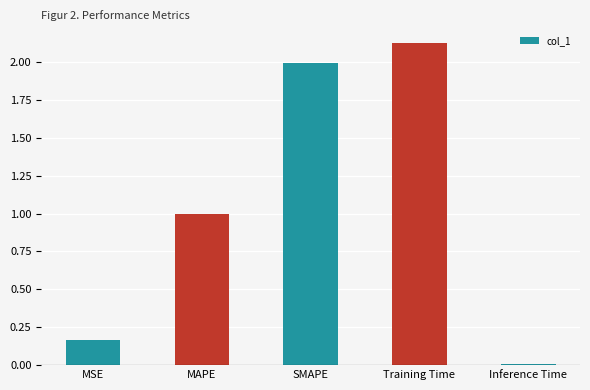

Is it true that the value at MSE is 0.0?

False